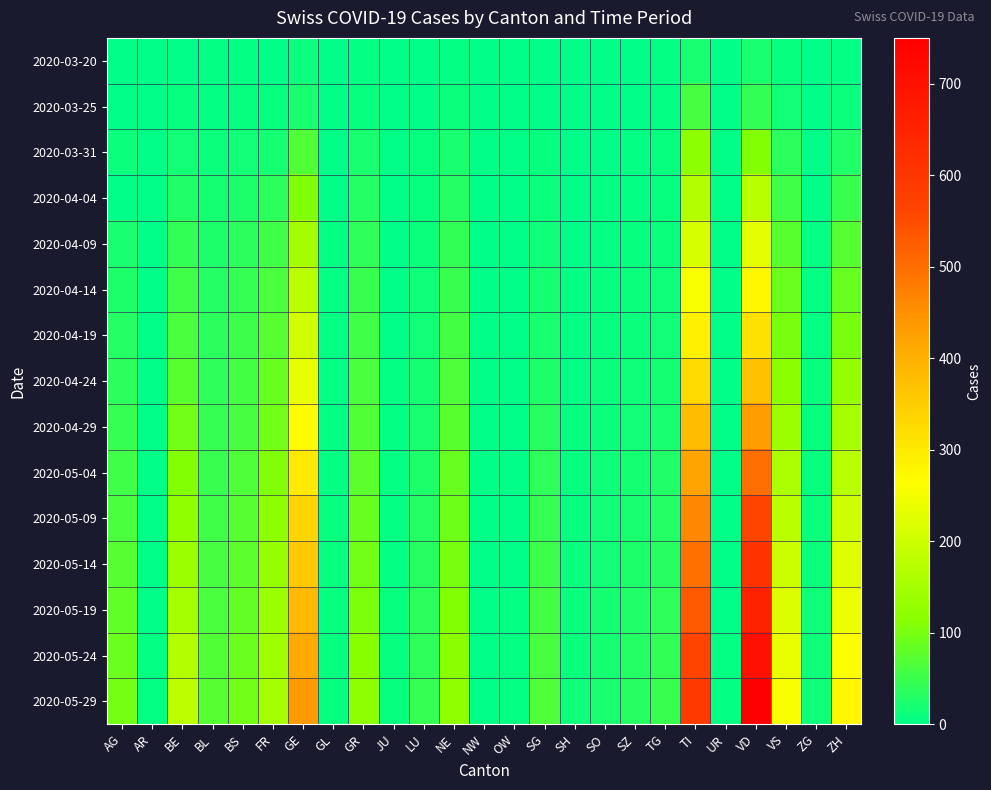

Reading right to left, extract all data points from this chart.

2020-03-20: ZH=4	ZG=0	VS=7	VD=21	UR=0	TI=22	TG=3	SZ=0	SO=0	SH=0	SG=0	OW=0	NW=0	NE=3	LU=0	JU=0	GR=3	GL=0	GE=9	FR=1	BS=4	BL=3	BE=2	AR=0	AG=1
2020-03-25: ZH=10	ZG=0	VS=15	VD=42	UR=0	TI=60	TG=3	SZ=0	SO=1	SH=0	SG=1	OW=0	NW=0	NE=9	LU=2	JU=0	GR=8	GL=0	GE=23	FR=6	BS=8	BL=5	BE=6	AR=0	AG=2
2020-03-31: ZH=27	ZG=1	VS=37	VD=110	UR=0	TI=120	TG=7	SZ=4	SO=2	SH=1	SG=7	OW=0	NW=0	NE=22	LU=7	JU=0	GR=23	GL=2	GE=68	FR=20	BS=16	BL=10	BE=16	AR=0	AG=11
2020-04-04: ZH=48	ZG=2	VS=53	VD=175	UR=1	TI=165	TG=7	SZ=5	SO=3	SH=1	SG=9	OW=0	NW=0	NE=30	LU=7	JU=0	GR=30	GL=2	GE=106	FR=37	BS=24	BL=19	BE=28	AR=0	AG=0
2020-04-09: ZH=71	ZG=3	VS=75	VD=230	UR=1	TI=213	TG=10	SZ=7	SO=5	SH=2	SG=14	OW=0	NW=0	NE=42	LU=10	JU=0	GR=40	GL=3	GE=148	FR=55	BS=36	BL=26	BE=43	AR=0	AG=22
2020-04-14: ZH=87	ZG=4	VS=90	VD=278	UR=1	TI=253	TG=13	SZ=9	SO=6	SH=3	SG=18	OW=1	NW=0	NE=49	LU=13	JU=1	GR=49	GL=4	GE=178	FR=63	BS=44	BL=32	BE=54	AR=0	AG=26
2020-04-19: ZH=100	ZG=5	VS=100	VD=314	UR=1	TI=289	TG=16	SZ=11	SO=7	SH=4	SG=21	OW=1	NW=0	NE=57	LU=16	JU=2	GR=55	GL=4	GE=204	FR=72	BS=51	BL=36	BE=63	AR=0	AG=30
2020-04-24: ZH=127	ZG=6	VS=117	VD=371	UR=2	TI=328	TG=19	SZ=13	SO=9	SH=5	SG=26	OW=1	NW=1	NE=66	LU=19	JU=3	GR=62	GL=5	GE=234	FR=85	BS=56	BL=40	BE=76	AR=1	AG=37
2020-04-29: ZH=151	ZG=7	VS=138	VD=432	UR=2	TI=378	TG=23	SZ=16	SO=11	SH=6	SG=33	OW=2	NW=1	NE=76	LU=22	JU=4	GR=69	GL=5	GE=268	FR=96	BS=60	BL=44	BE=95	AR=1	AG=45
2020-05-04: ZH=174	ZG=8	VS=159	VD=499	UR=2	TI=420	TG=27	SZ=18	SO=13	SH=7	SG=39	OW=2	NW=1	NE=85	LU=26	JU=5	GR=78	GL=5	GE=300	FR=107	BS=67	BL=48	BE=110	AR=1	AG=55
2020-05-09: ZH=200	ZG=10	VS=177	VD=561	UR=2	TI=462	TG=31	SZ=21	SO=15	SH=8	SG=45	OW=2	NW=1	NE=93	LU=30	JU=5	GR=87	GL=6	GE=336	FR=118	BS=73	BL=55	BE=125	AR=2	AG=63
2020-05-14: ZH=221	ZG=11	VS=197	VD=612	UR=2	TI=498	TG=35	SZ=24	SO=17	SH=9	SG=51	OW=2	NW=1	NE=101	LU=33	JU=5	GR=96	GL=6	GE=360	FR=127	BS=79	BL=60	BE=138	AR=2	AG=72
2020-05-19: ZH=239	ZG=12	VS=218	VD=659	UR=2	TI=530	TG=39	SZ=27	SO=19	SH=10	SG=56	OW=3	NW=1	NE=109	LU=37	JU=6	GR=105	GL=6	GE=386	FR=135	BS=84	BL=64	BE=152	AR=2	AG=81
2020-05-24: ZH=258	ZG=13	VS=237	VD=705	UR=3	TI=561	TG=43	SZ=30	SO=20	SH=11	SG=61	OW=3	NW=1	NE=116	LU=40	JU=6	GR=113	GL=7	GE=411	FR=143	BS=90	BL=68	BE=165	AR=3	AG=90
2020-05-29: ZH=278	ZG=14	VS=255	VD=750	UR=3	TI=590	TG=48	SZ=33	SO=22	SH=12	SG=67	OW=3	NW=2	NE=125	LU=44	JU=7	GR=123	GL=7	GE=436	FR=152	BS=96	BL=72	BE=179	AR=3	AG=98